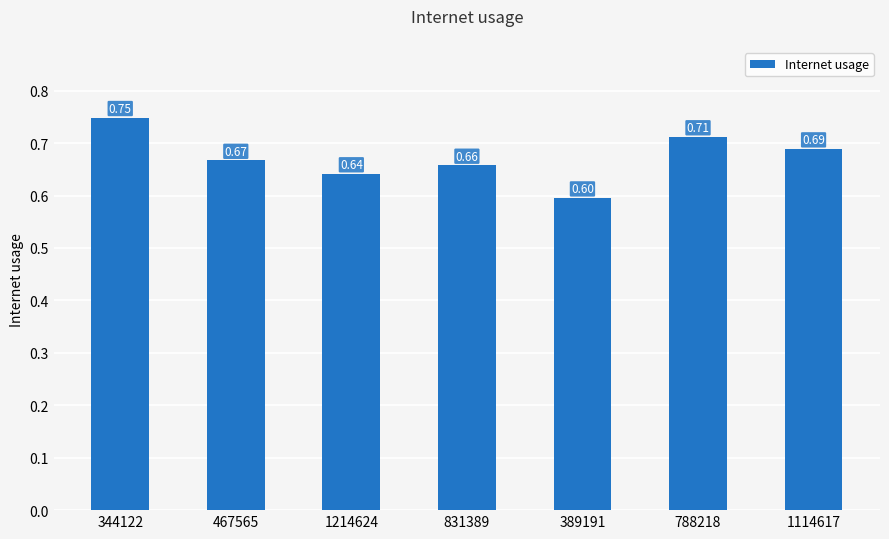

Are the bars horizontal?

No